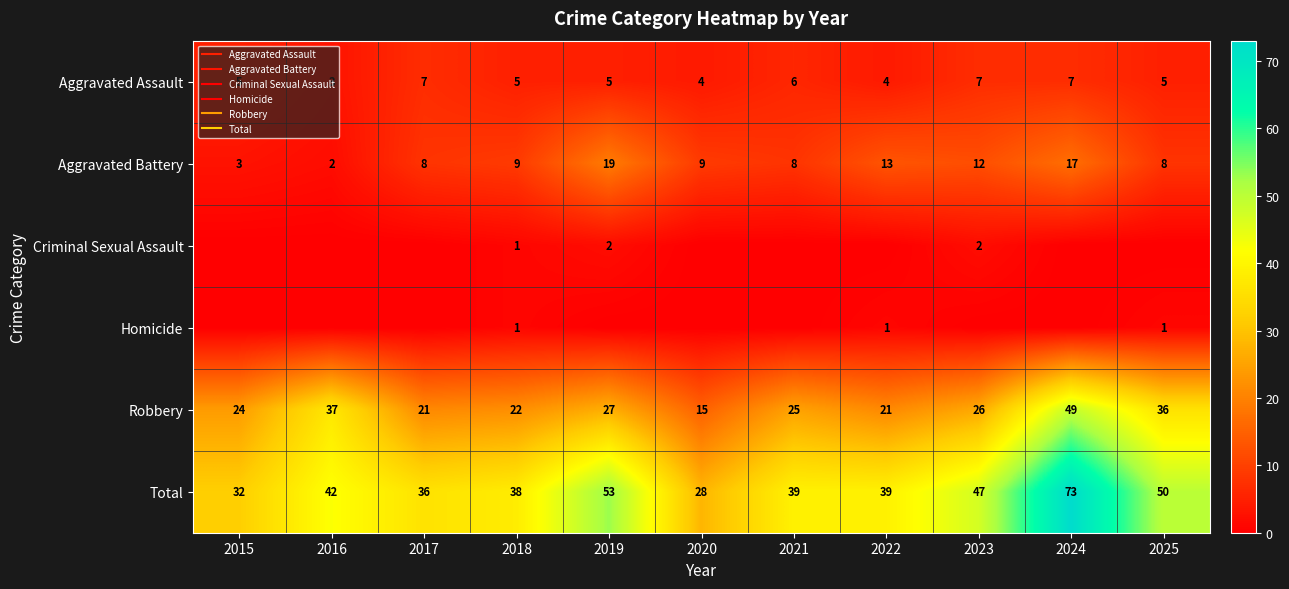

Between 2015 and 2022, which series saw the biggest shift?

Aggravated Battery